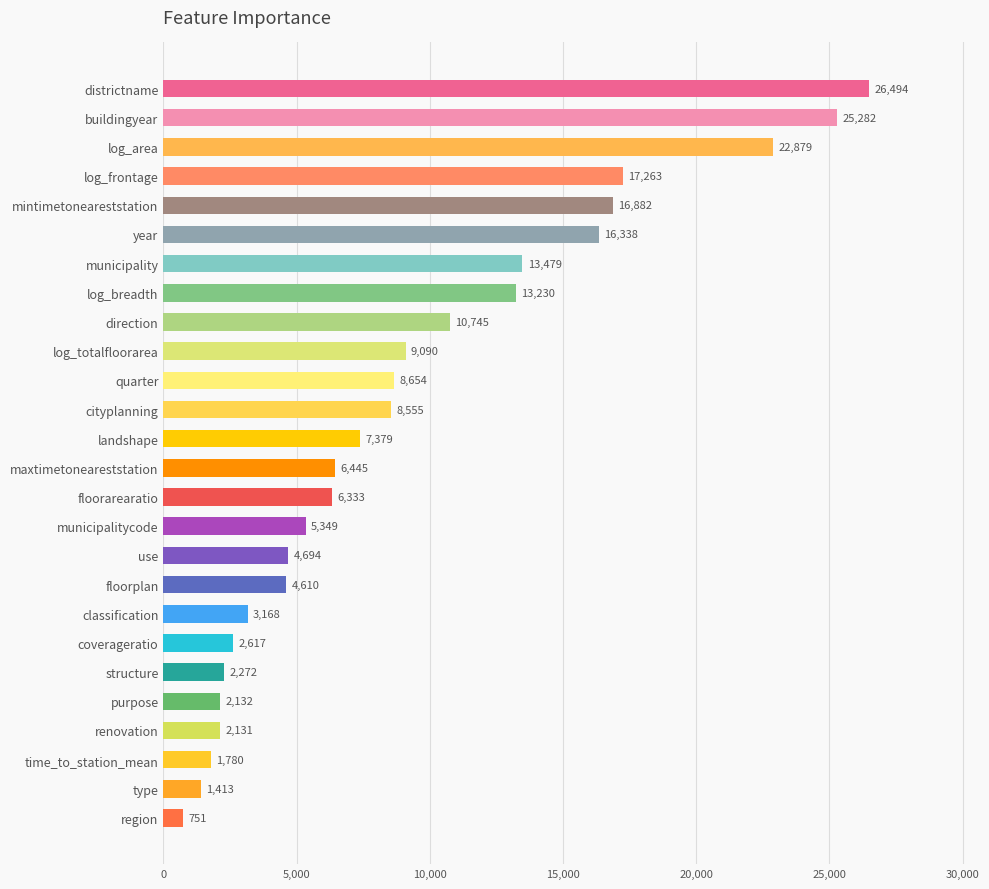

Reading top to bottom, extract all data points from this chart.

26494	25282	22879	17263	16882	16338	13479	13230	10745	9090	8654	8555	7379	6445	6333	5349	4694	4610	3168	2617	2272	2132	2131	1780	1413	751